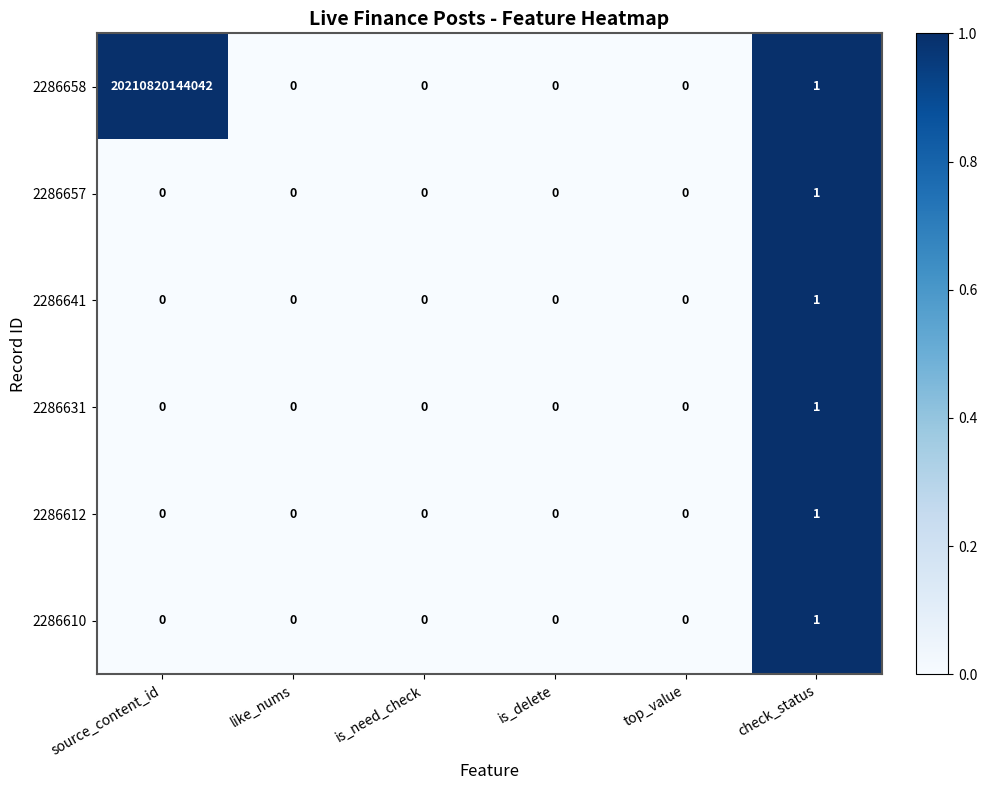

Which series has the largest total across all categories?

2286658